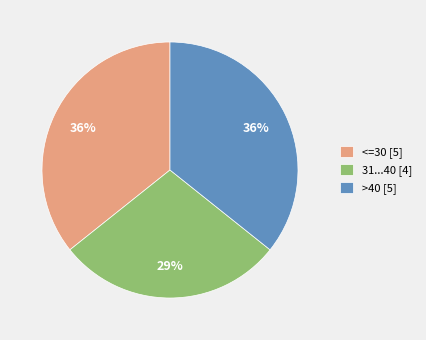

What is the ratio of the value at >40 to the value at <=30?

1.0